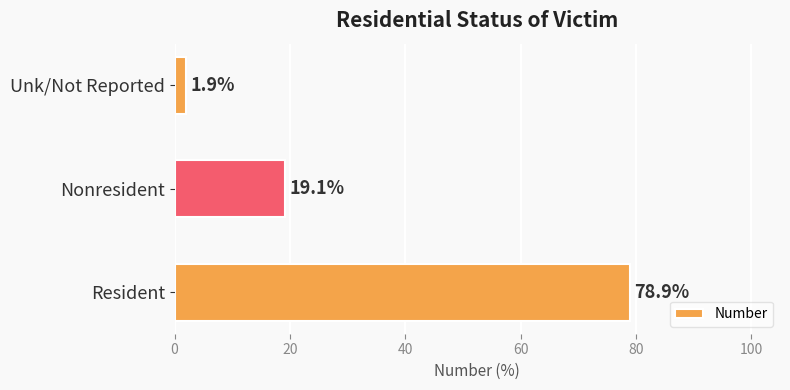

What is the average value?

33.3